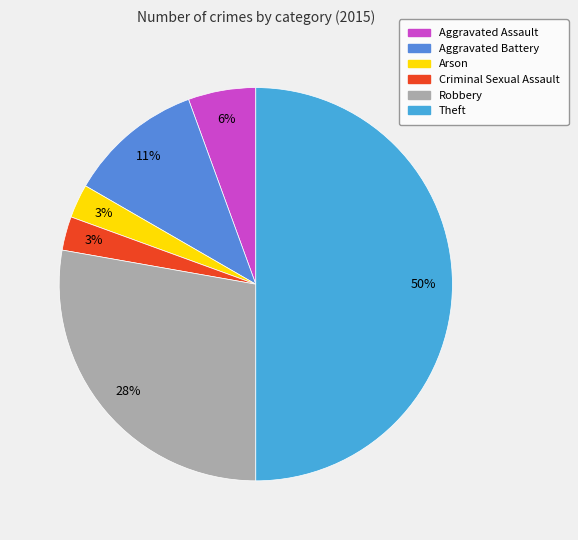

How many segments does this pie chart have?

6